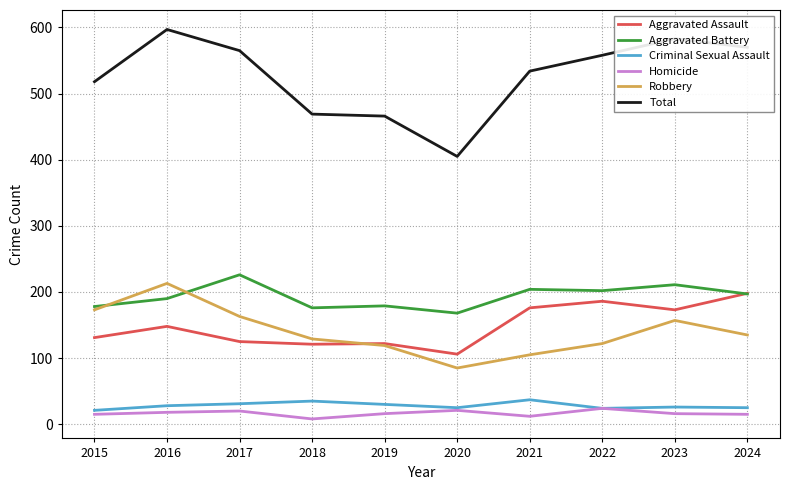

Does the chart display data point markers on the line(s)?

No